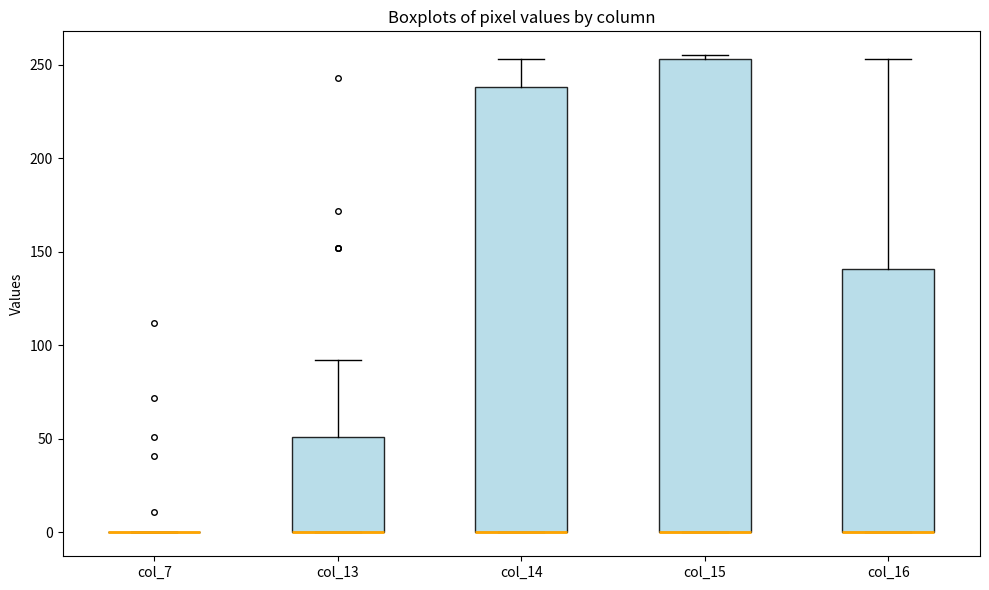

Which box is the tallest, from its lower edge to its upper edge?

col_15